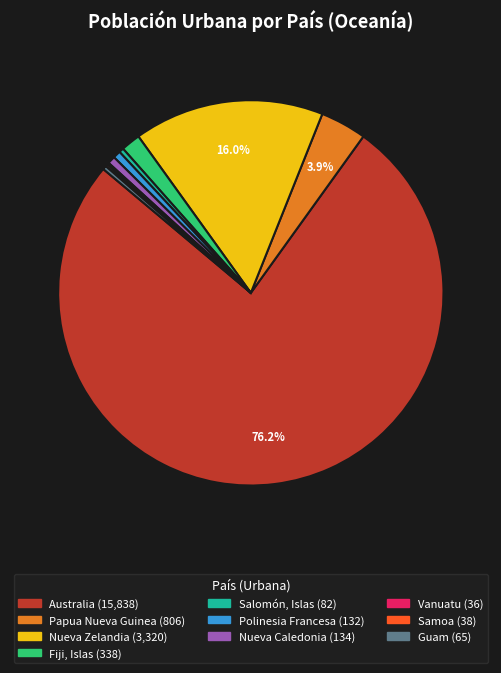

Does Fiji, Islas represent more than half of the total?

No